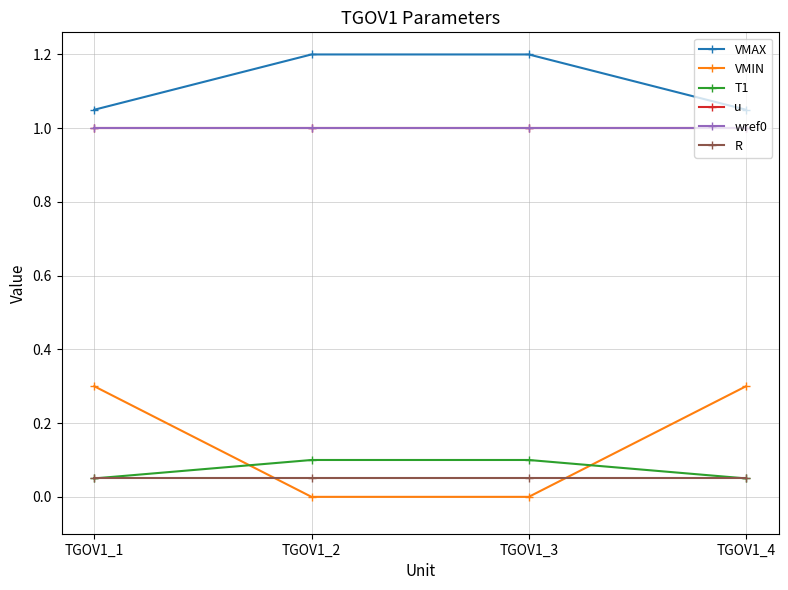

What is the difference between the highest and lowest values at TGOV1_2?

1.2